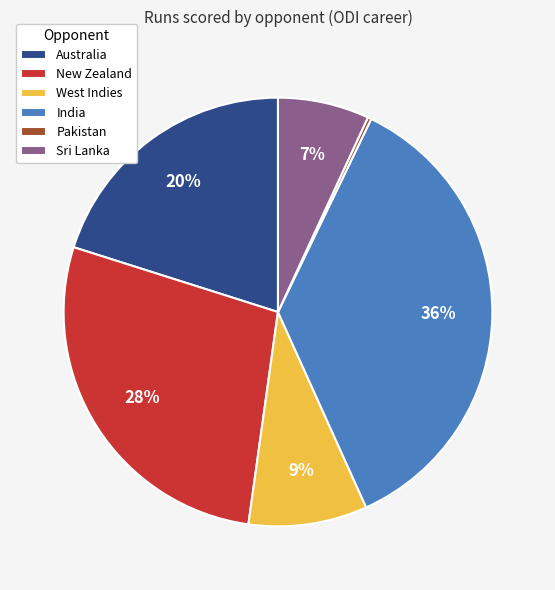

Is the sum of Australia and West Indies greater than half?

No